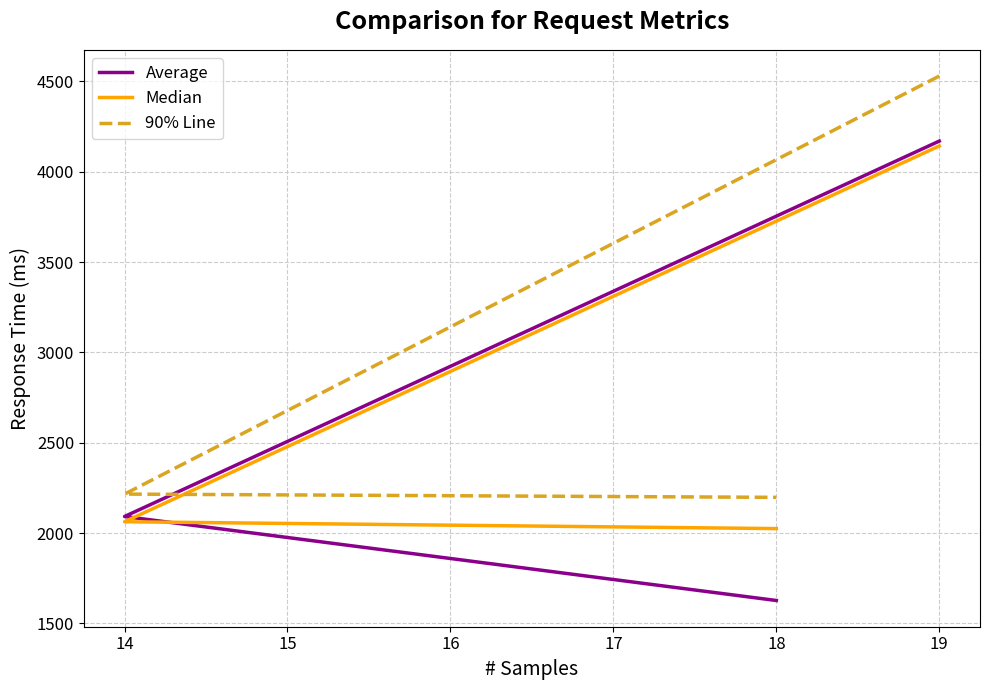

The Median series shows 1358 at 19. True or false?

False